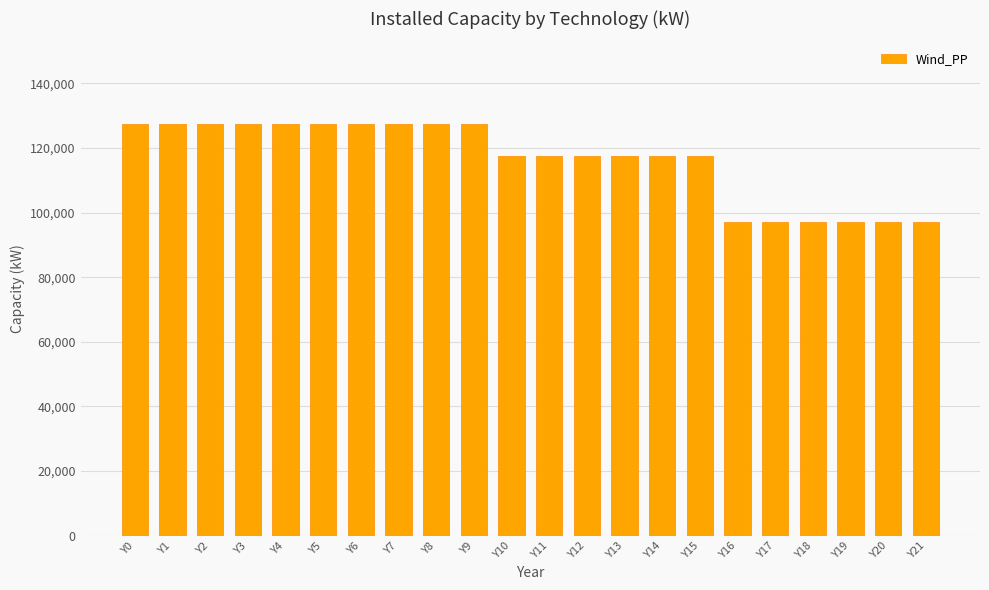

Count the number of categories in the chart.

22